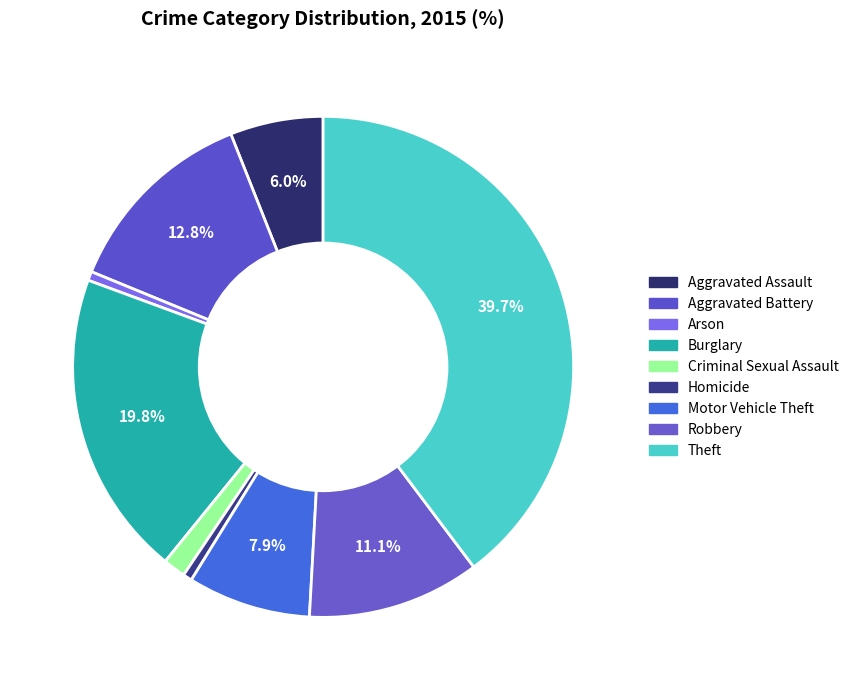

Between Theft and Homicide, which is larger?

Theft